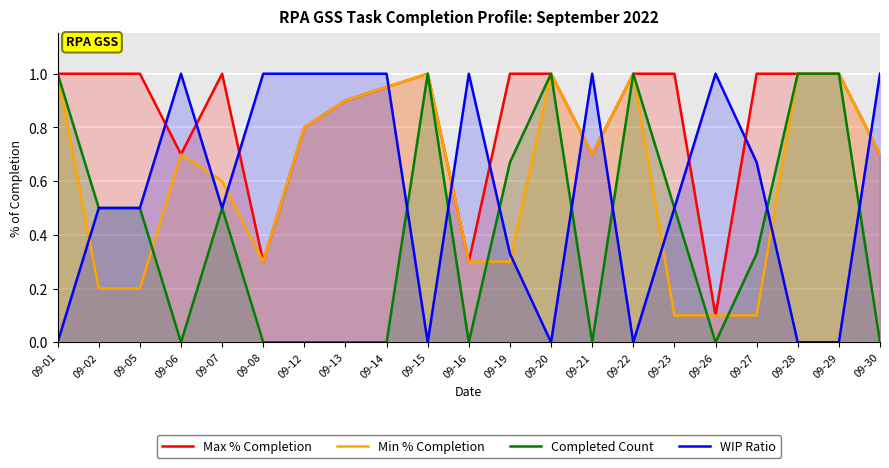

What is the spread (max minus min) of values at 09-30?

1.0